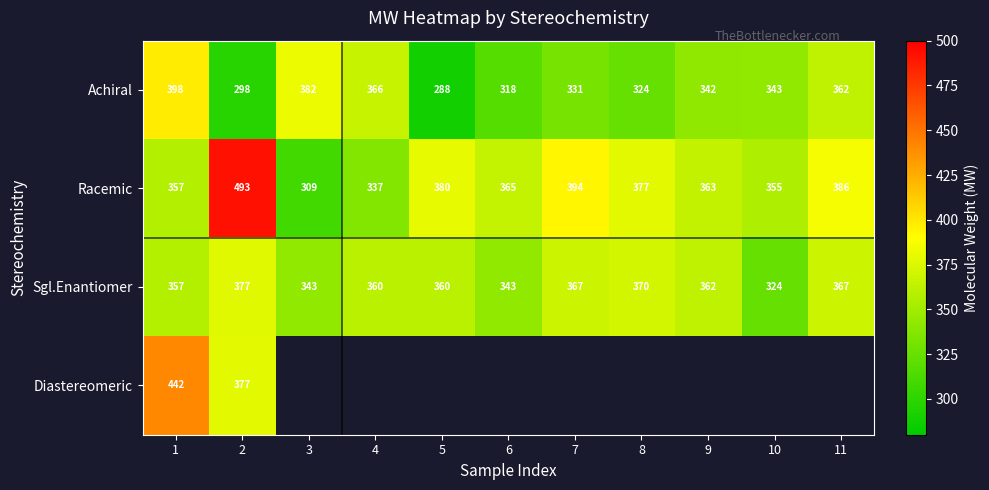

Is the value of Sgl.Enantiomer at 4 greater than the value of Racemic at 1?

Yes